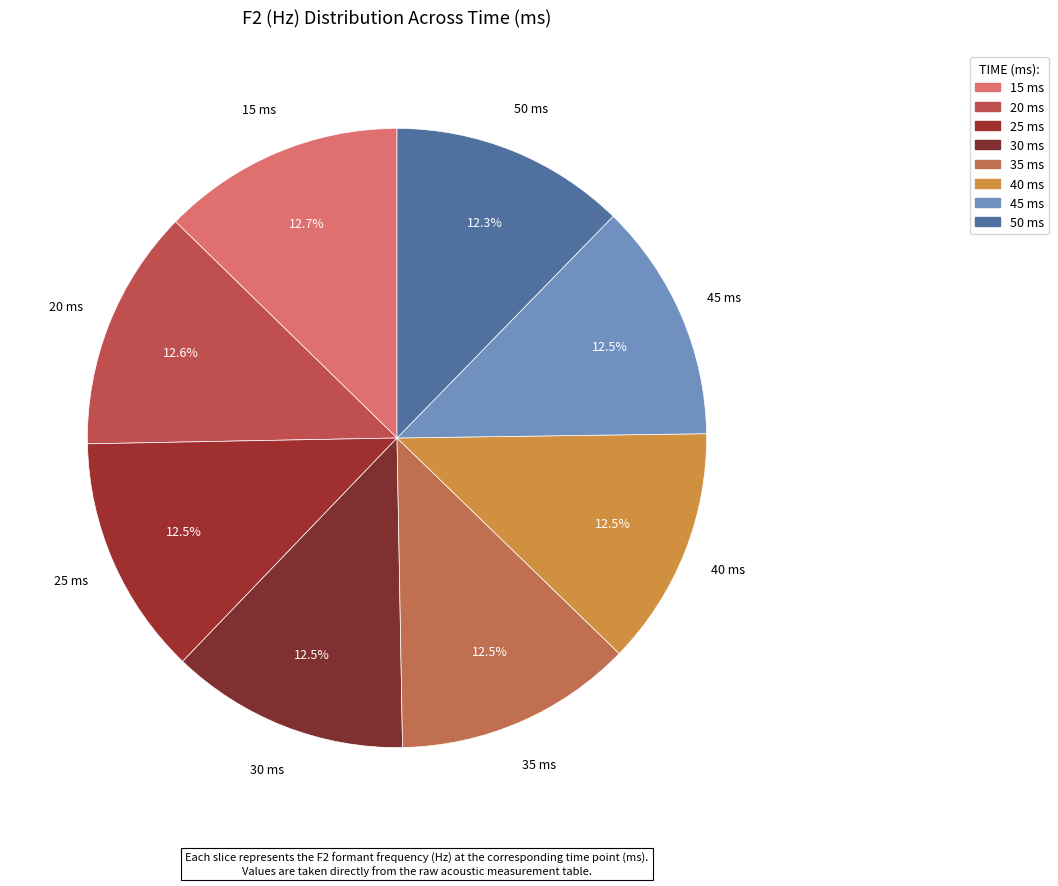

Count the number of slices in the pie.

8